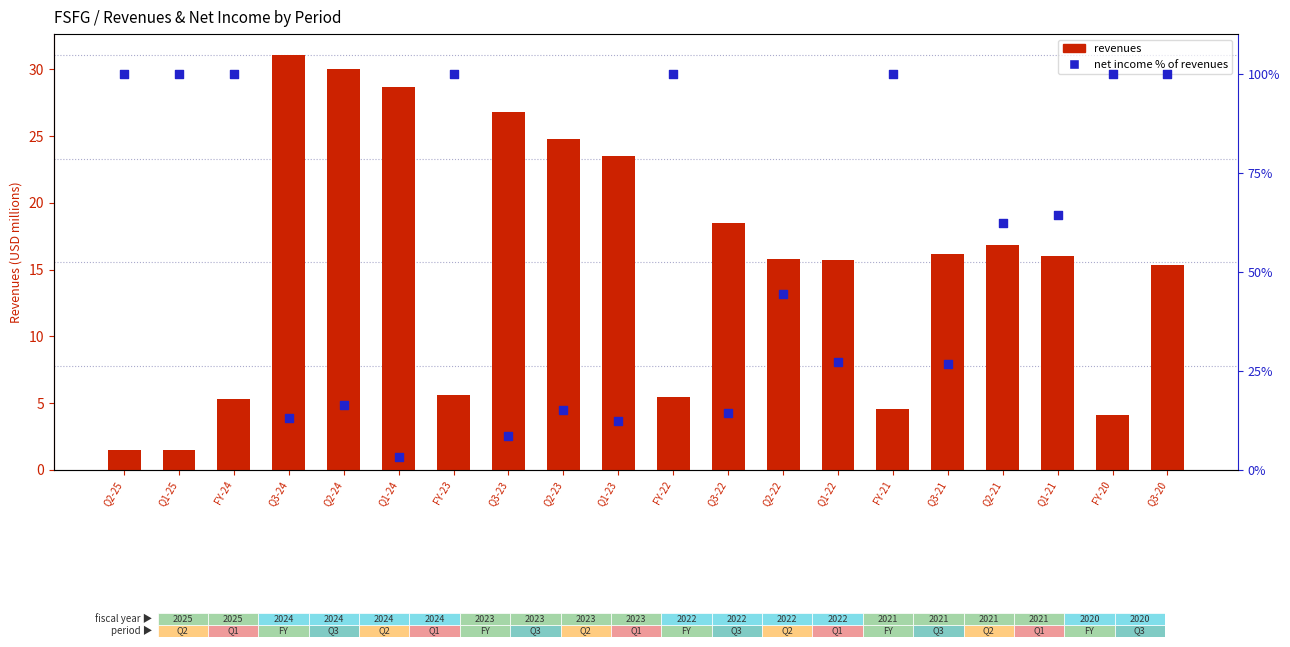

What is the total value across all series at Q2-25?

101.5